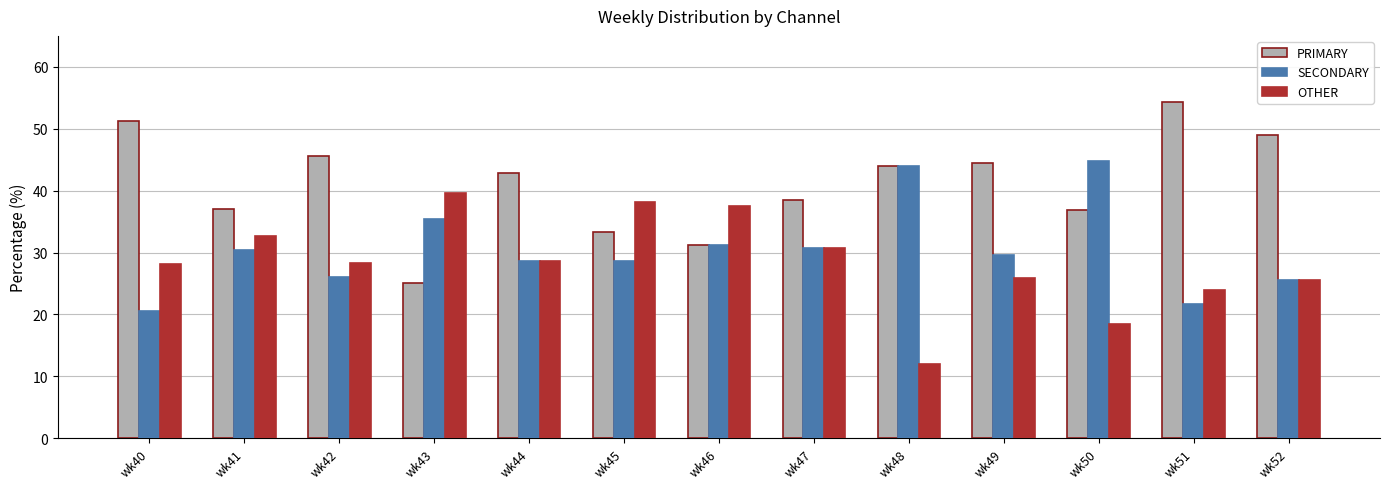

Which series has the largest total across all categories?

PRIMARY